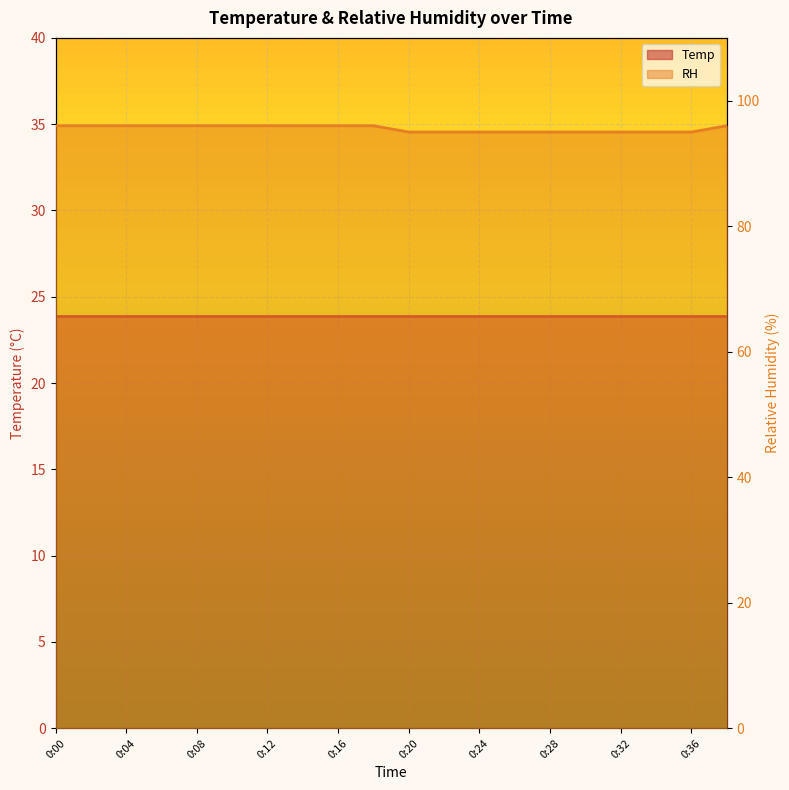

Approximately how many times larger is the value at 0:38 compared to 0:32?

1.0